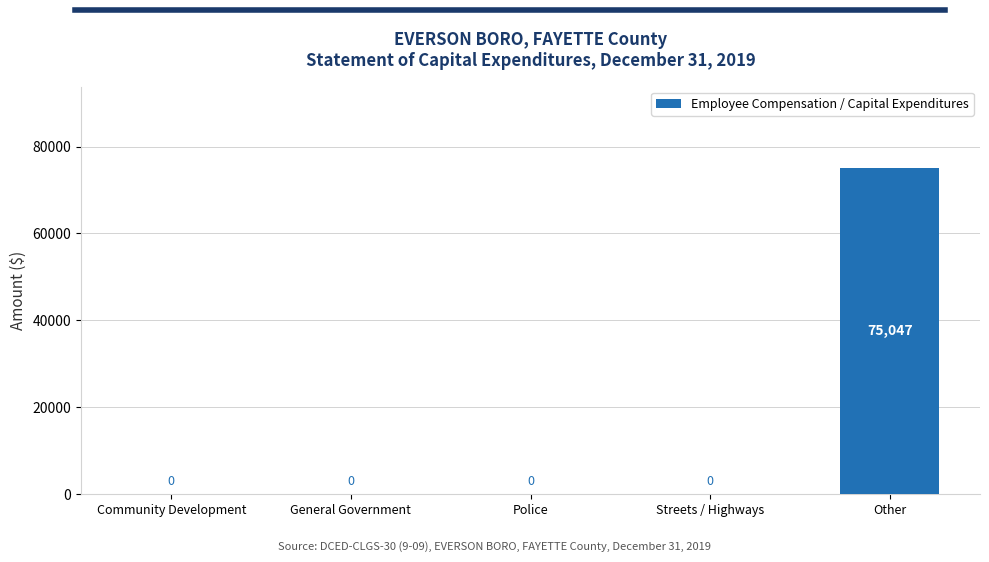

Count the number of categories in the chart.

5